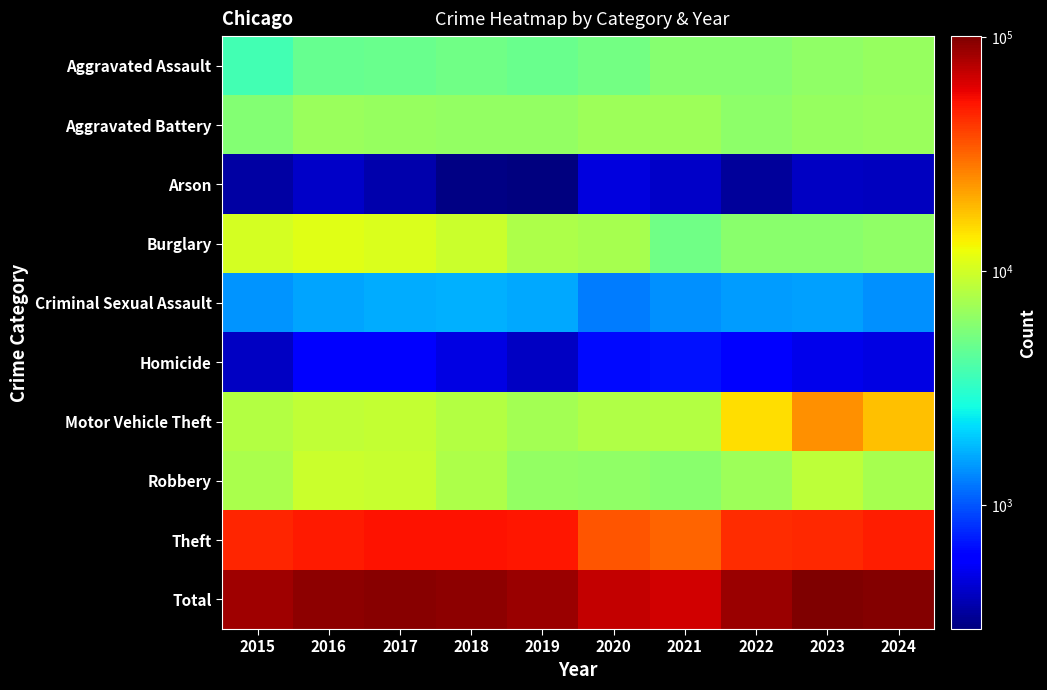

Rank the series by their maximum value, from lowest to highest.

Arson, Homicide, Criminal Sexual Assault, Aggravated Assault, Aggravated Battery, Robbery, Burglary, Motor Vehicle Theft, Theft, Total